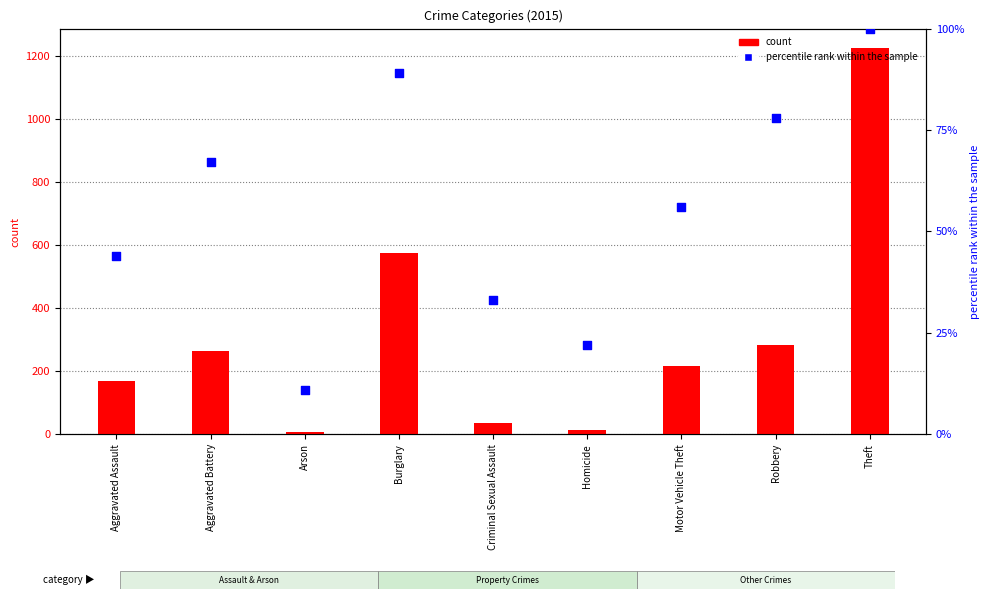

Which series contains the highest Y value?

count